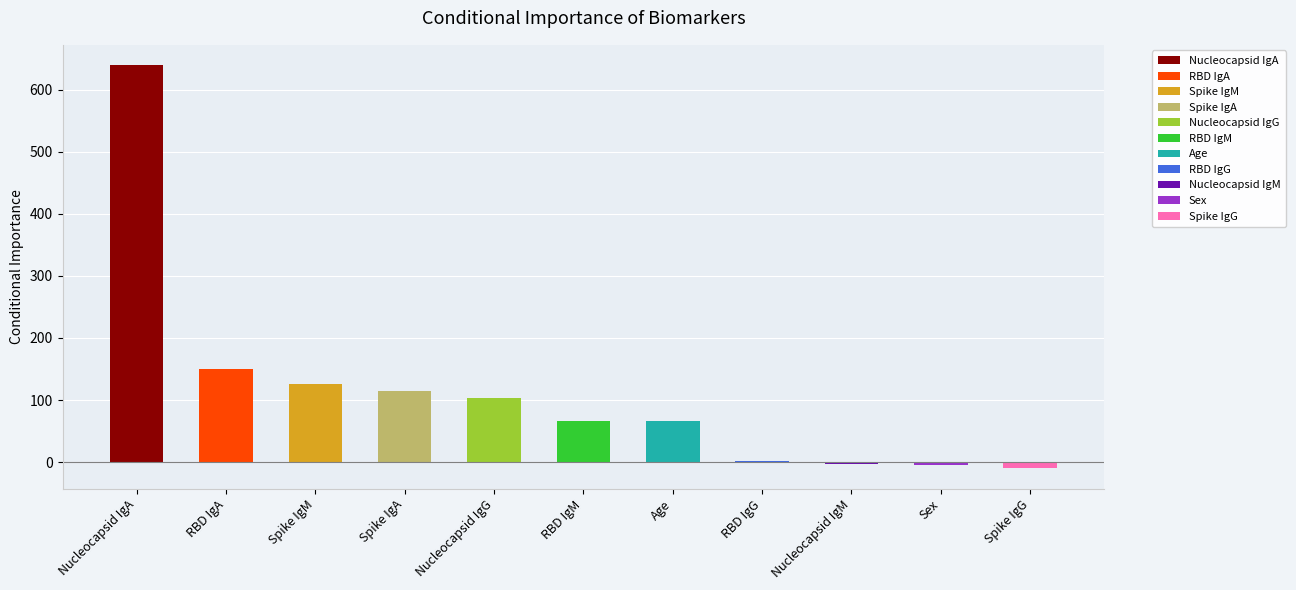

What is the difference between the second highest and minimum values?

160.6